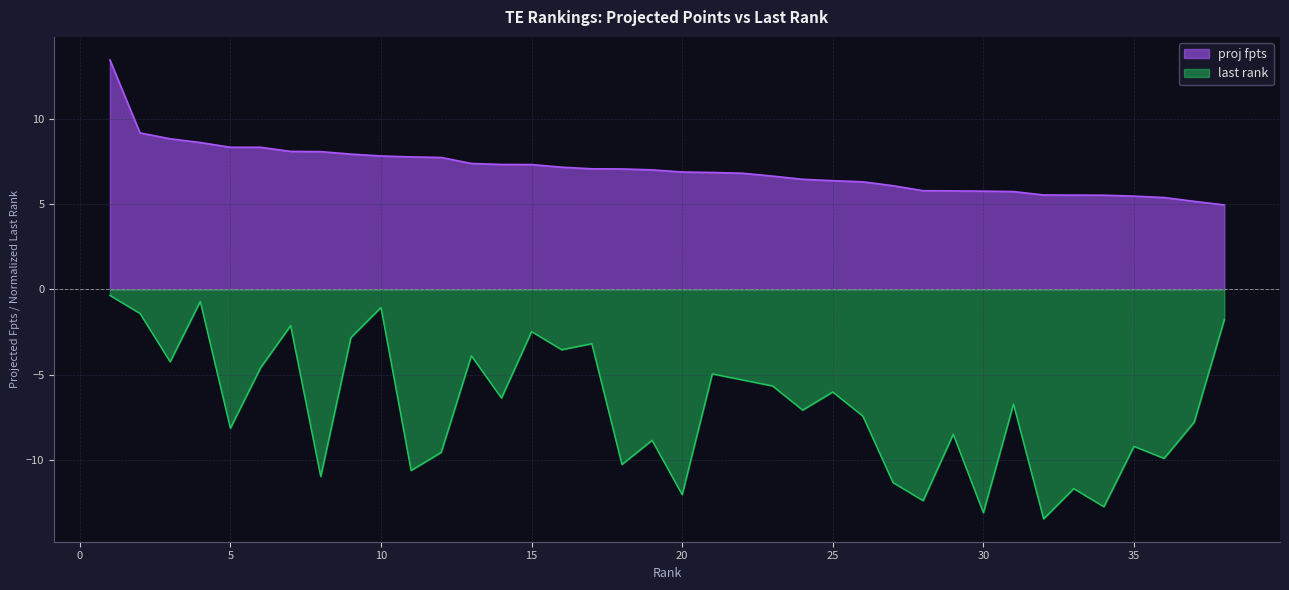

Rank the series at 34 from lowest to highest value.

last rank, proj fpts